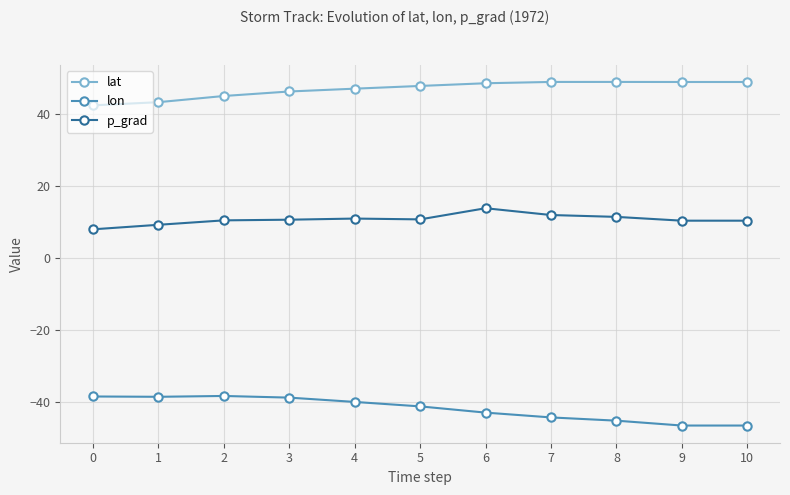

True or false: p_grad and lon intersect in this chart.

False